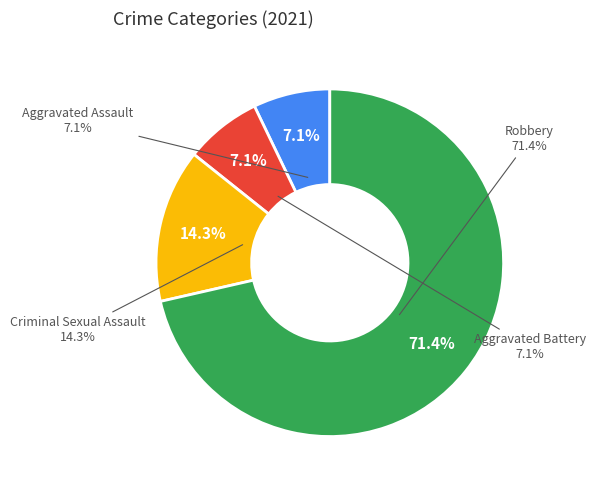

How many segments does this pie chart have?

4